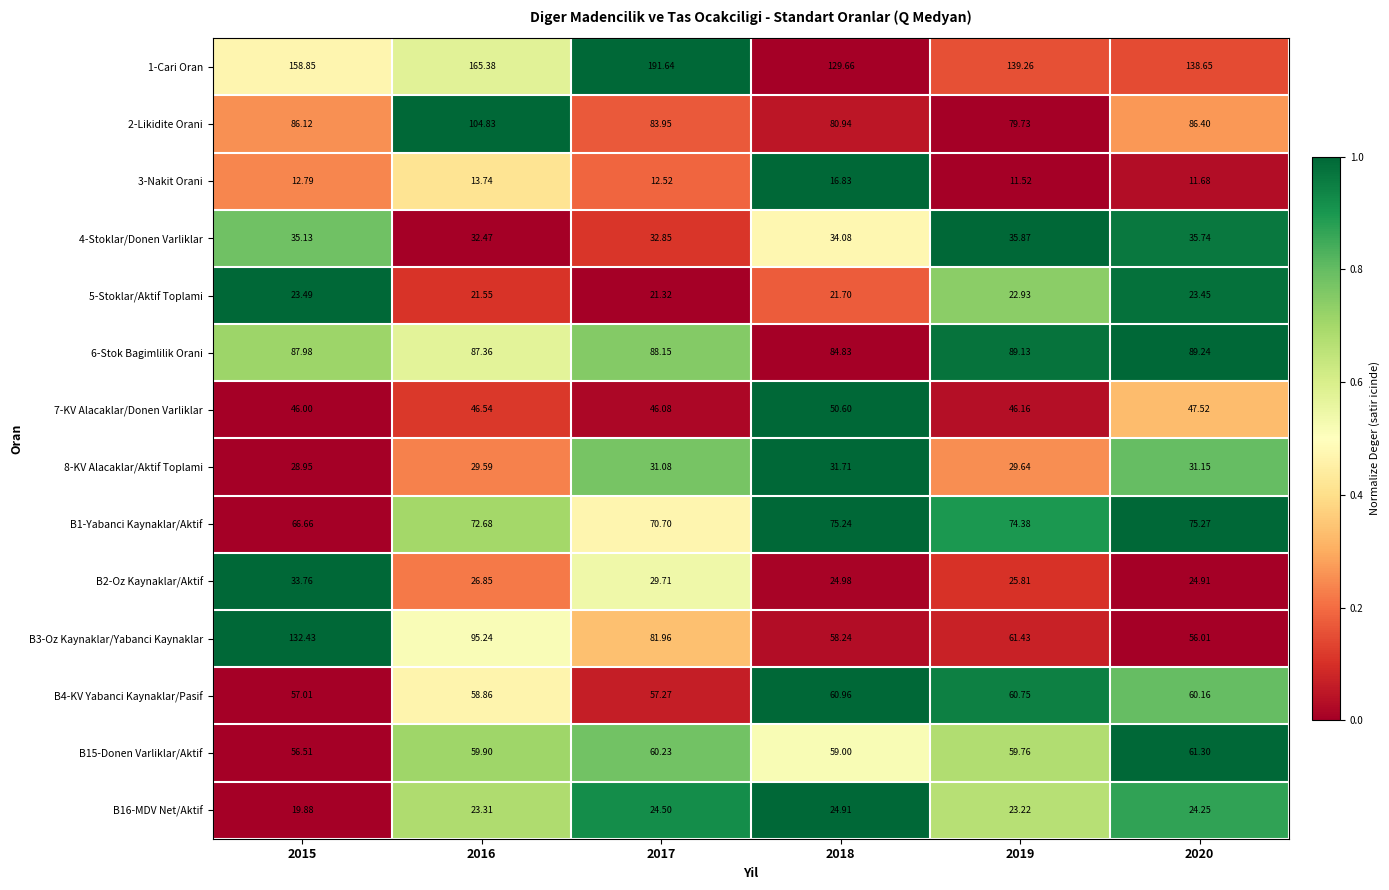

Reading right to left, what are all the values shown in this chart?

1-Cari Oran: 2020=138.7	2019=139.3	2018=129.7	2017=191.6	2016=165.4	2015=158.8
2-Likidite Orani: 2020=86.4	2019=79.7	2018=80.9	2017=84.0	2016=104.8	2015=86.1
3-Nakit Orani: 2020=11.7	2019=11.5	2018=16.8	2017=12.5	2016=13.7	2015=12.8
4-Stoklar/Donen Varliklar: 2020=35.7	2019=35.9	2018=34.1	2017=32.9	2016=32.5	2015=35.1
5-Stoklar/Aktif Toplami: 2020=23.4	2019=22.9	2018=21.7	2017=21.3	2016=21.6	2015=23.5
6-Stok Bagimlilik Orani: 2020=89.2	2019=89.1	2018=84.8	2017=88.2	2016=87.4	2015=88.0
7-KV Alacaklar/Donen Varliklar: 2020=47.5	2019=46.2	2018=50.6	2017=46.1	2016=46.5	2015=46.0
8-KV Alacaklar/Aktif Toplami: 2020=31.1	2019=29.6	2018=31.7	2017=31.1	2016=29.6	2015=28.9
B1-Yabanci Kaynaklar/Aktif: 2020=75.3	2019=74.4	2018=75.2	2017=70.7	2016=72.7	2015=66.7
B2-Oz Kaynaklar/Aktif: 2020=24.9	2019=25.8	2018=25.0	2017=29.7	2016=26.9	2015=33.8
B3-Oz Kaynaklar/Yabanci Kaynaklar: 2020=56.0	2019=61.4	2018=58.2	2017=82.0	2016=95.2	2015=132.4
B4-KV Yabanci Kaynaklar/Pasif: 2020=60.2	2019=60.8	2018=61.0	2017=57.3	2016=58.9	2015=57.0
B15-Donen Varliklar/Aktif: 2020=61.3	2019=59.8	2018=59.0	2017=60.2	2016=59.9	2015=56.5
B16-MDV Net/Aktif: 2020=24.2	2019=23.2	2018=24.9	2017=24.5	2016=23.3	2015=19.9